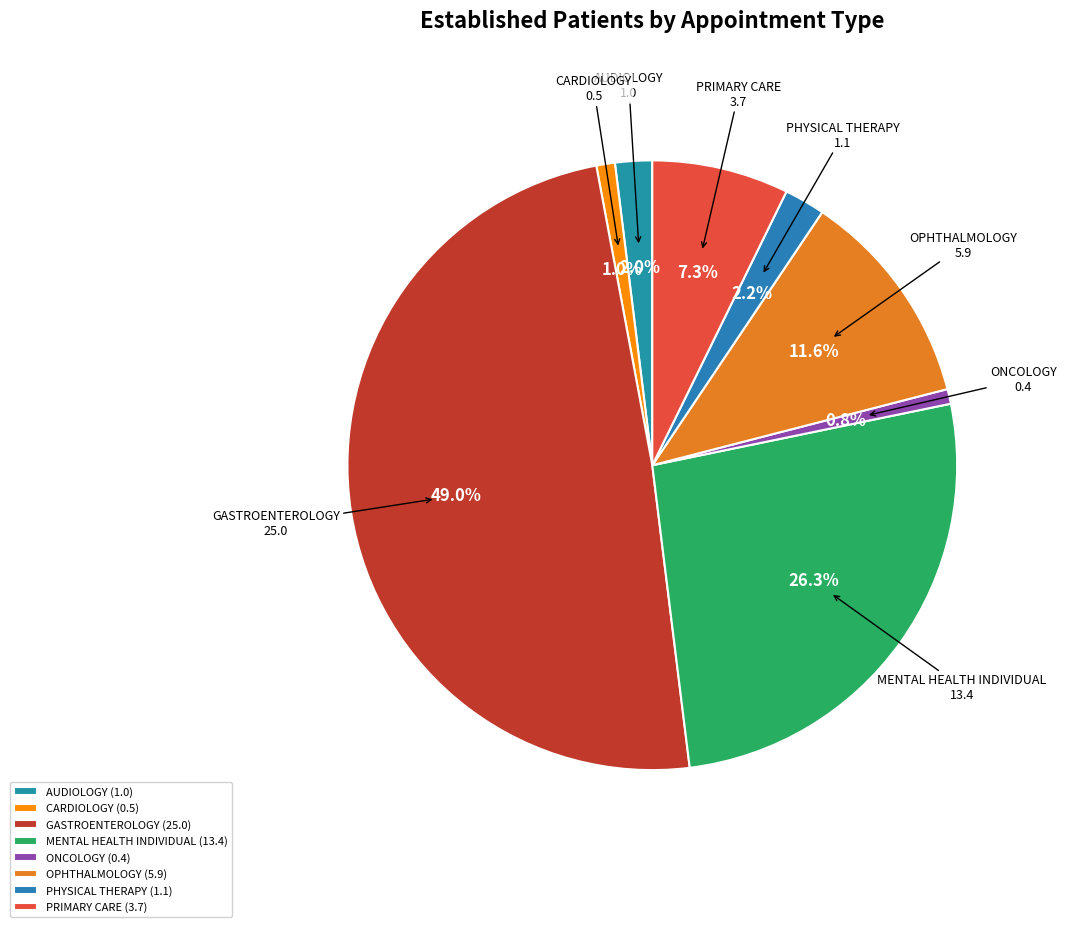

Which category has the biggest portion of the pie?

GASTROENTEROLOGY